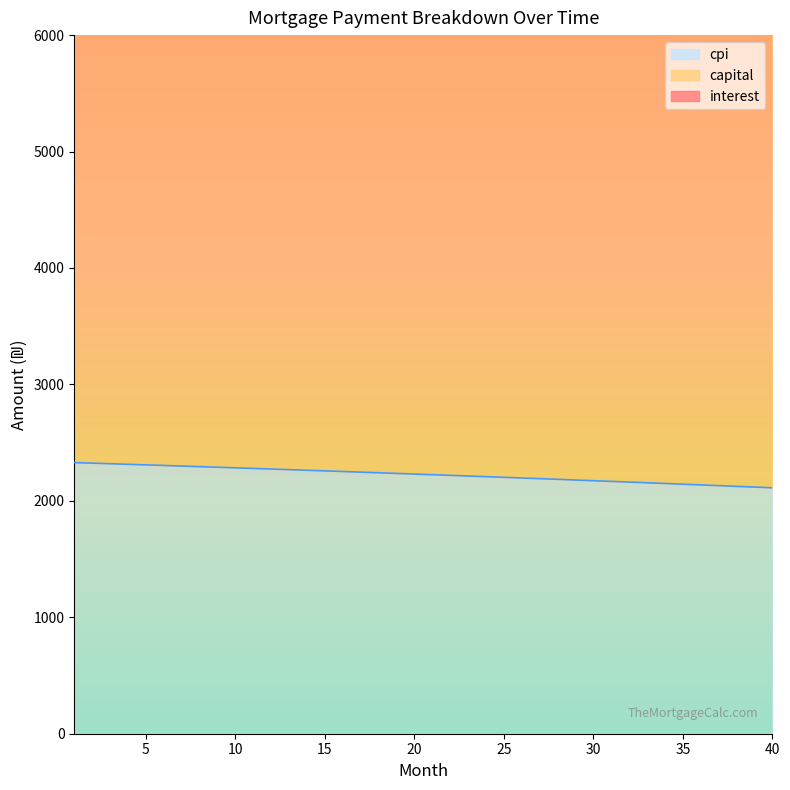

Reading left to right, list all the values displayed in this chart.

interest: 1=2328.5	2=2323.7	3=2318.8	4=2313.9	5=2308.9	6=2303.9	7=2298.9	8=2293.8	9=2288.7	10=2283.6	11=2278.4	12=2273.2	13=2268.0	14=2262.7	15=2257.4	16=2252.0	17=2246.6	18=2241.2	19=2235.7	20=2230.2	21=2224.7	22=2219.1	23=2213.5	24=2207.8	25=2202.1	26=2196.4	27=2190.6	28=2184.8	29=2179.0	30=2173.1	31=2167.1	32=2161.2	33=2155.2	34=2149.1	35=2143.0	36=2136.9	37=2130.7	38=2124.5	39=2118.3	40=2112.0
capital: 1=6724.7	2=6730.1	3=6735.5	4=6740.9	5=6746.3	6=6751.7	7=6757.0	8=6762.3	9=6767.7	10=6773.0	11=6778.3	12=6783.6	13=6788.9	14=6794.1	15=6799.4	16=6804.6	17=6809.9	18=6815.1	19=6820.3	20=6825.5	21=6830.6	22=6835.8	23=6841.0	24=6846.1	25=6851.2	26=6856.3	27=6861.4	28=6866.5	29=6871.6	30=6876.7	31=6881.7	32=6886.7	33=6891.8	34=6896.8	35=6901.7	36=6906.7	37=6911.7	38=6916.6	39=6921.6	40=6926.5
cpi: 1=11527.6	2=11523.1	3=11518.5	4=11513.8	5=11509.1	6=11504.2	7=11499.3	8=11494.3	9=11489.2	10=11484.0	11=11478.8	12=11473.4	13=11468.0	14=11462.4	15=11456.8	16=11451.1	17=11445.3	18=11439.5	19=11433.5	20=11427.4	21=11421.3	22=11415.0	23=11408.7	24=11402.3	25=11395.7	26=11389.1	27=11382.4	28=11375.6	29=11368.7	30=11361.7	31=11354.7	32=11347.5	33=11340.2	34=11332.8	35=11325.4	36=11317.8	37=11310.2	38=11302.4	39=11294.6	40=11286.6